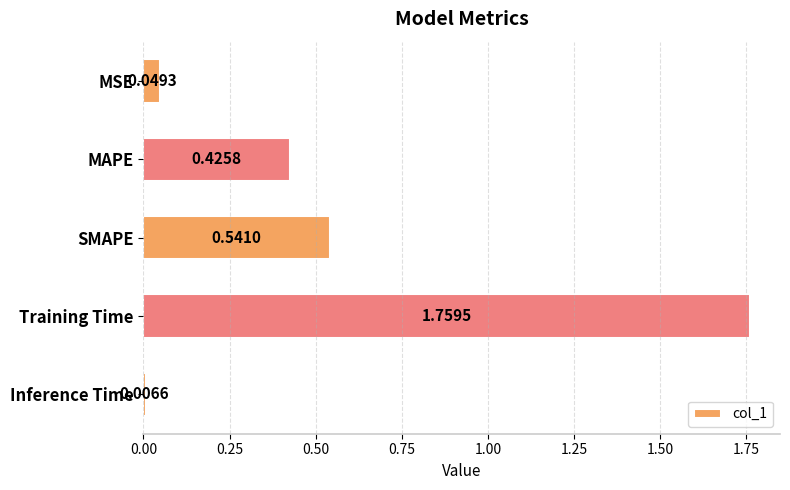

Which category has the lowest value across all series?

Inference Time